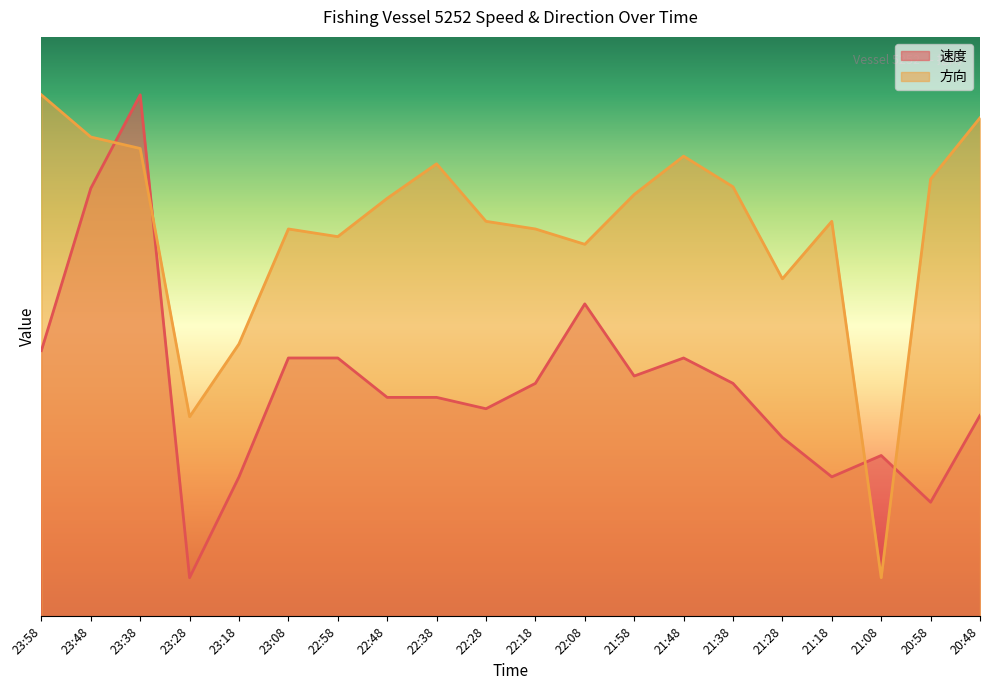

Between 23:18 and 22:58, which series saw the biggest shift?

速度